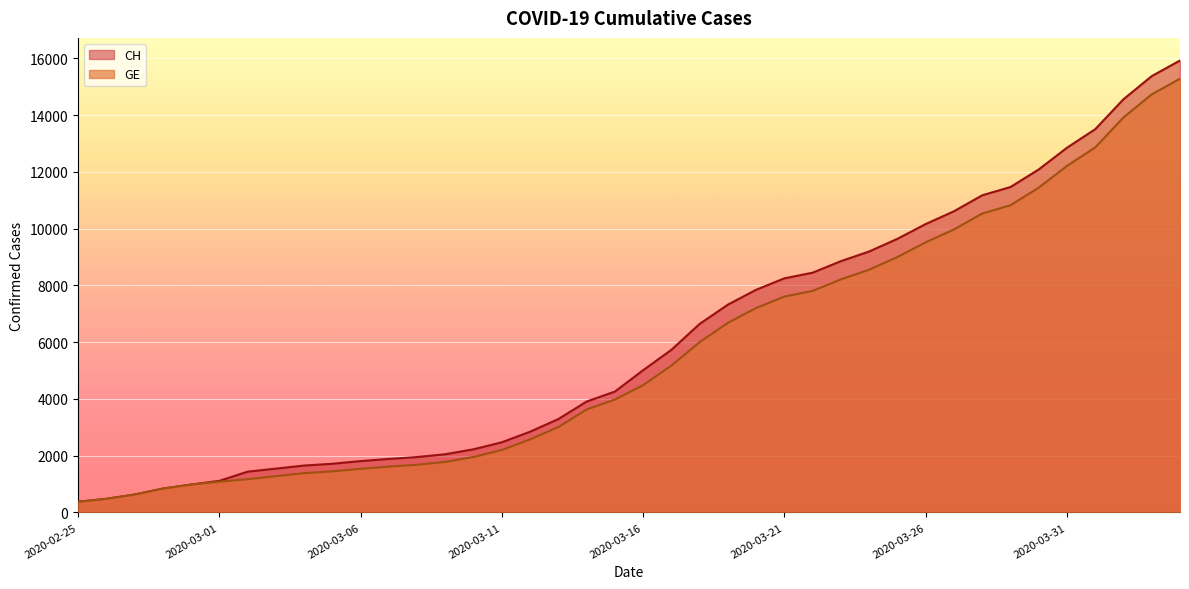

How many categories are shown in the chart?

40